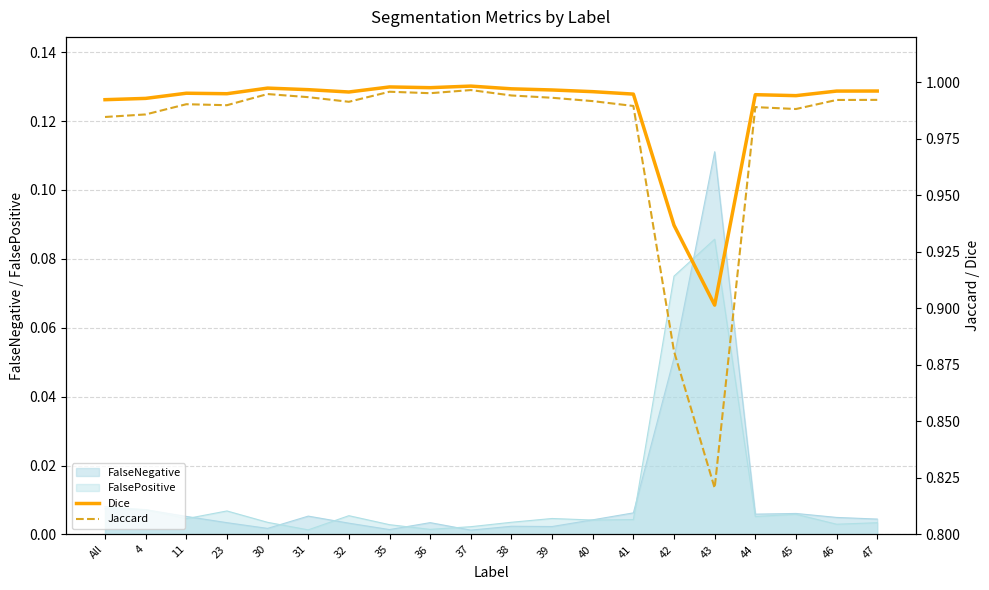

At which label does Jaccard reach its minimum?

43